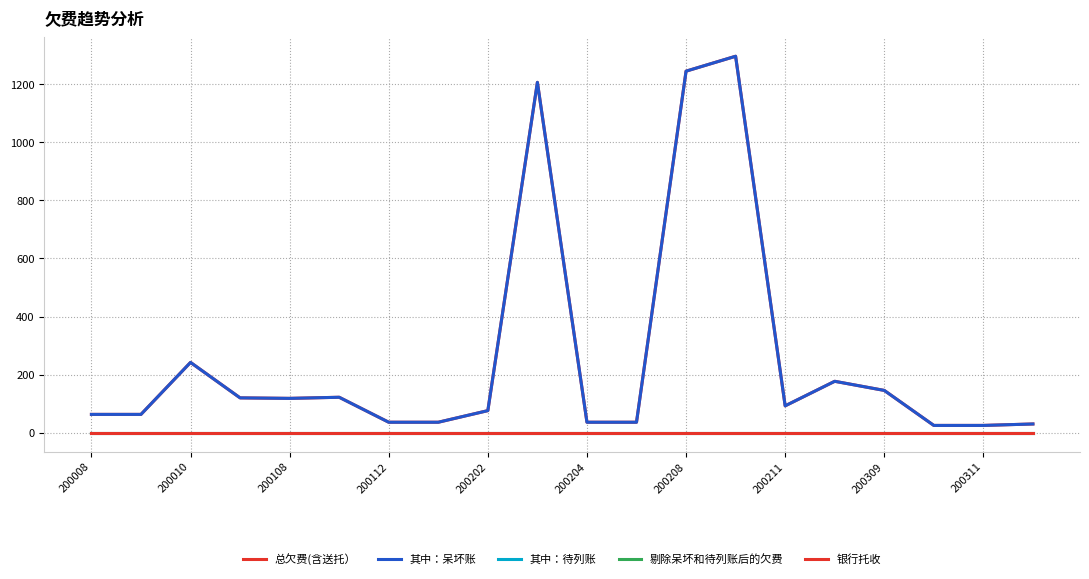

Rank the categories by 其中：待列账 value from lowest to highest.

200008, 200010, 200108, 200112, 200202, 200204, 200208, 200211, 200309, 200311, 10, 11, 12, 13, 14, 15, 16, 17, 18, 19